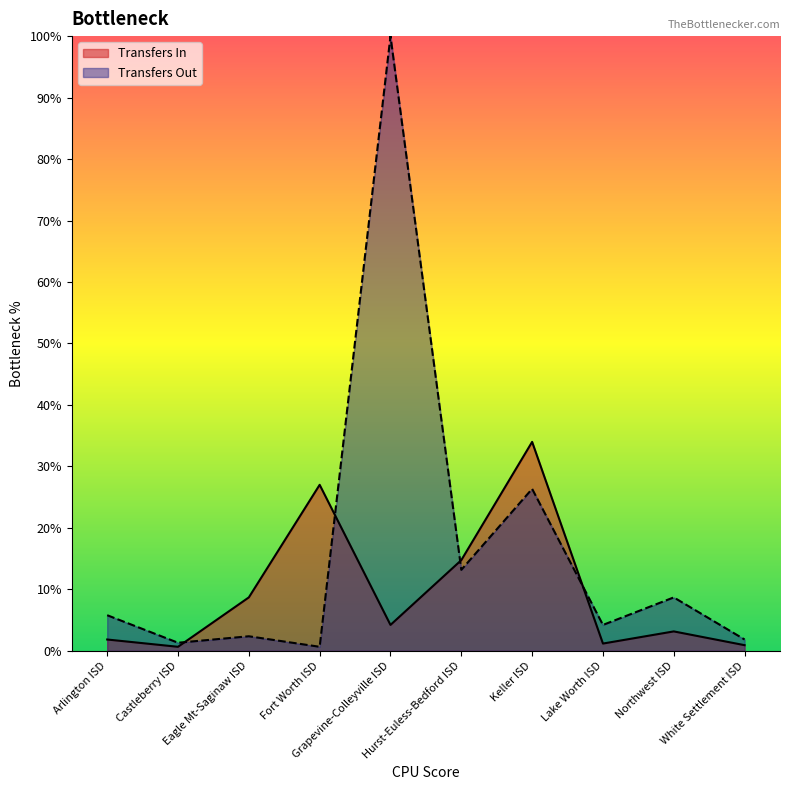

In Transfers In, how many points are higher than both neighbors (excluding endpoints)?

3